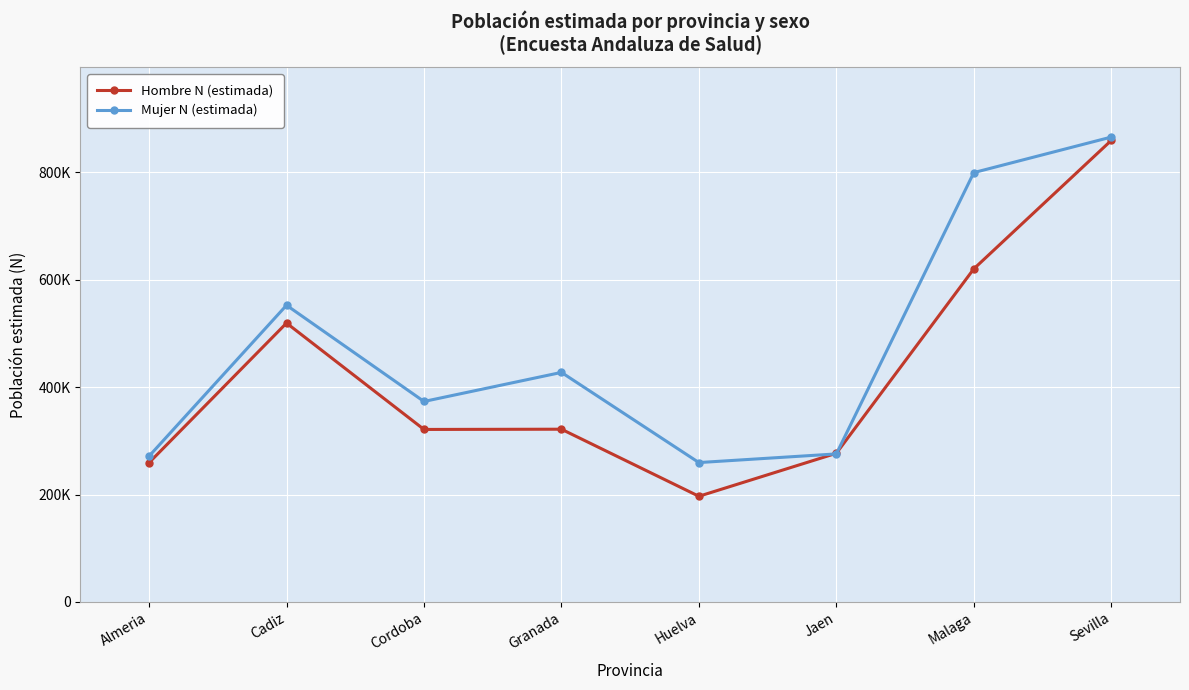

What is the sum of all Mujer N (estimada) values?

3824926